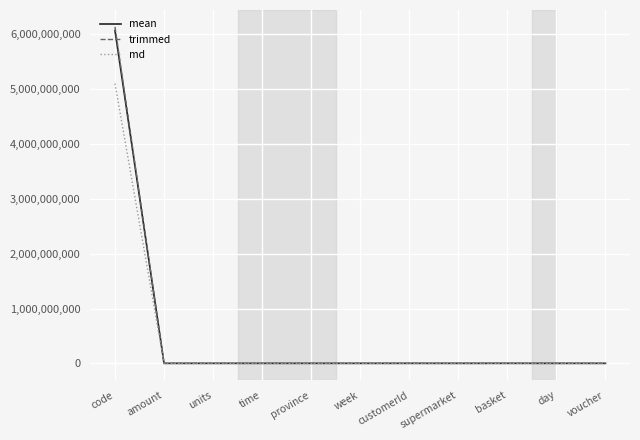

What is the maximum value shown in the chart?

6135485446.6